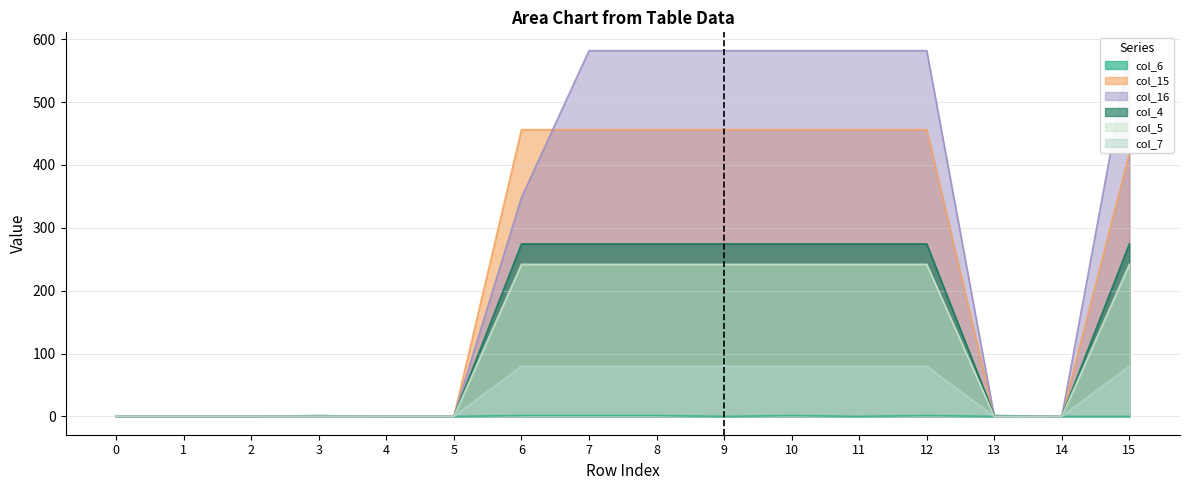

What is the difference between the highest and lowest values at 7?

580.3